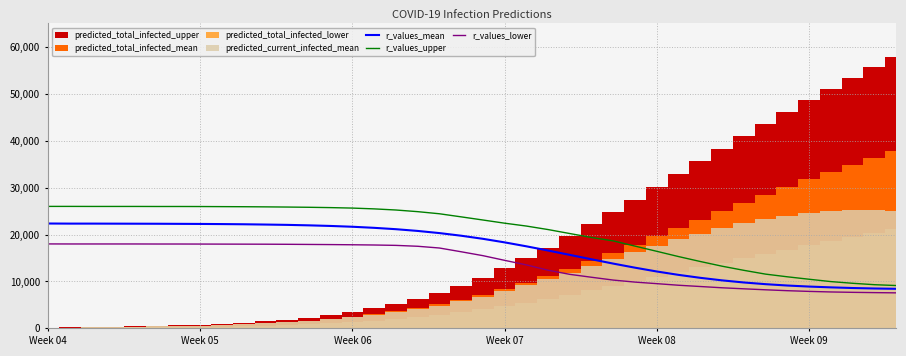

What is the minimum value for r_values_upper?

9130.0